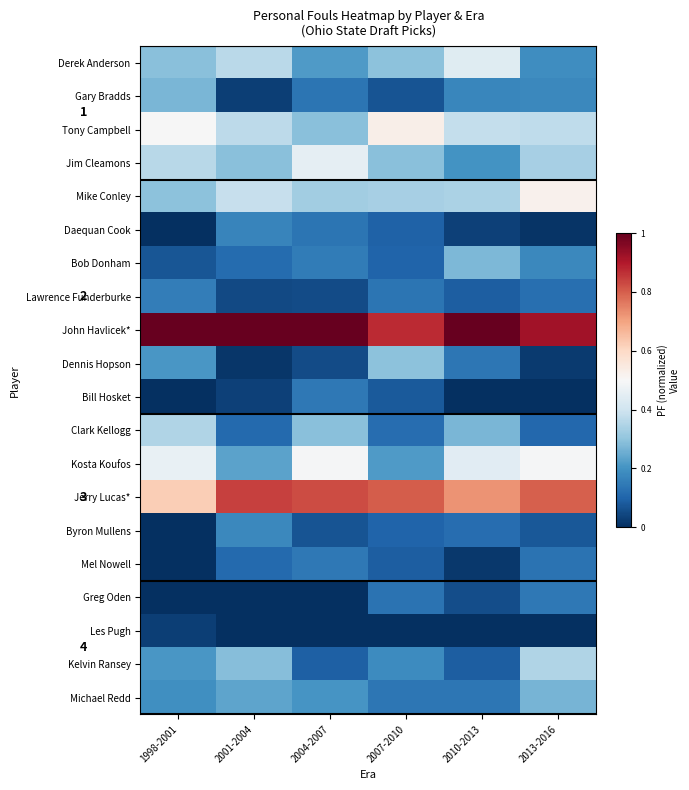

Which category has the highest value across all series?

1998-2001